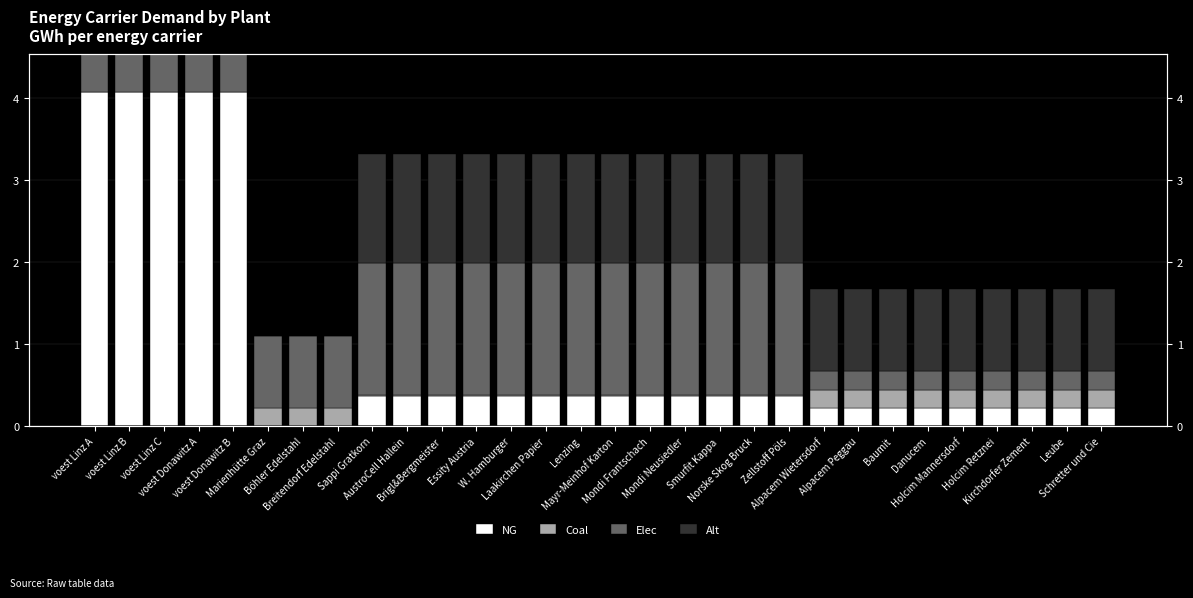

What is the label of the 28th bar from the left?

Kirchdorfer Zement